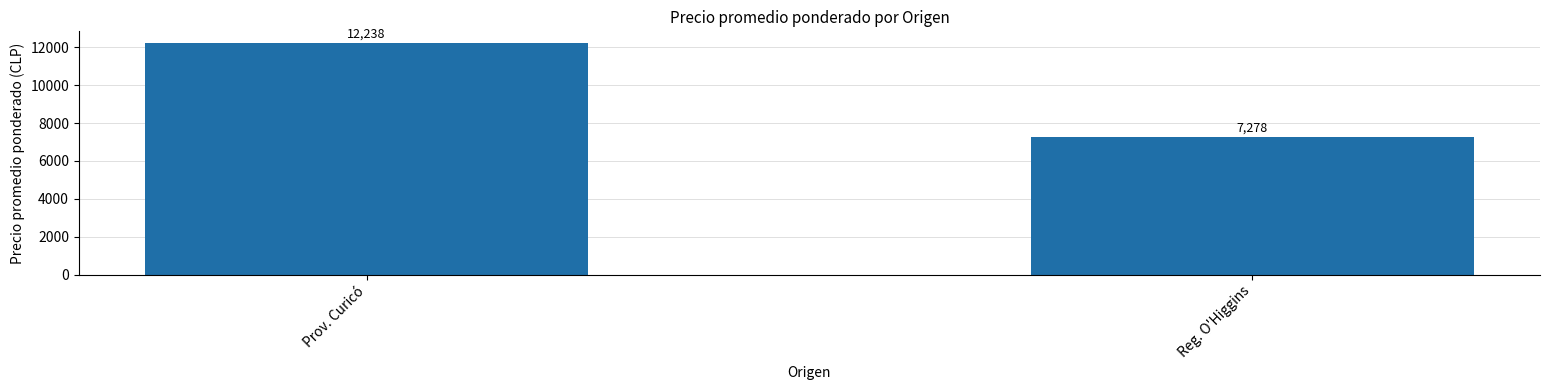

True or false: the data shows 12238 at Prov. Curicó.

True